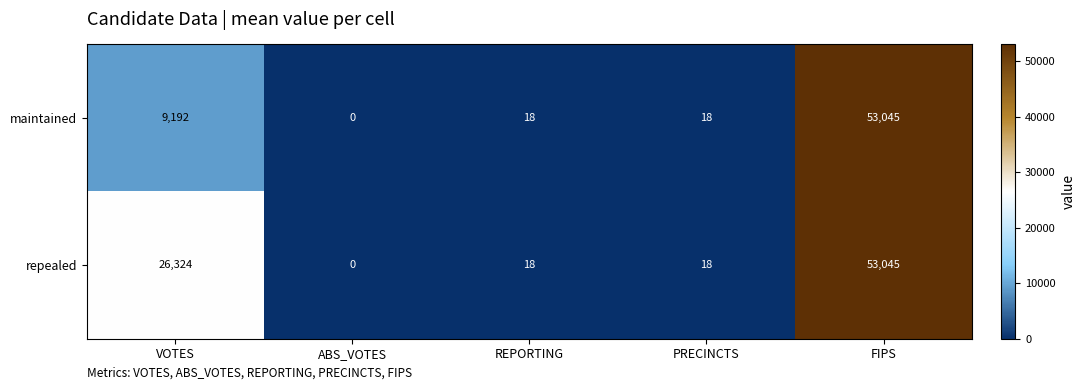

The maintained series shows 3824 at VOTES. True or false?

False